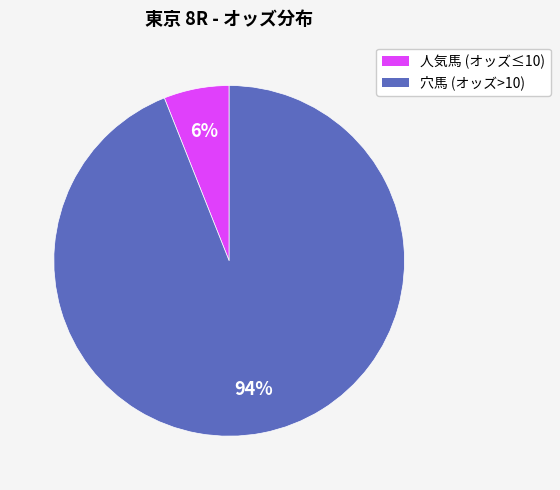

To the nearest percent, what is the difference between the largest and smallest slice percentages?

88%